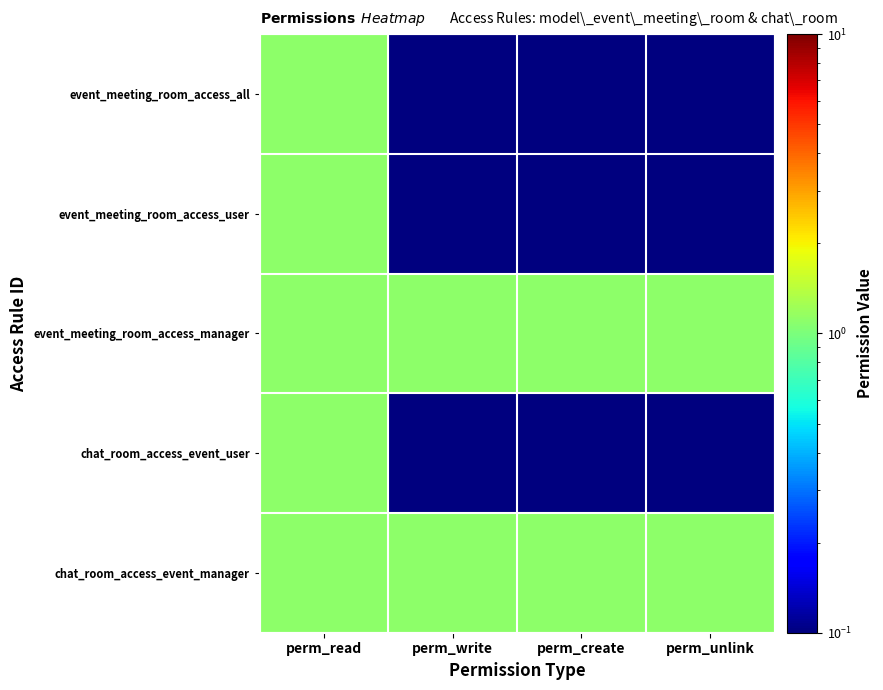

What is the total value across all series at perm_write?

2.5